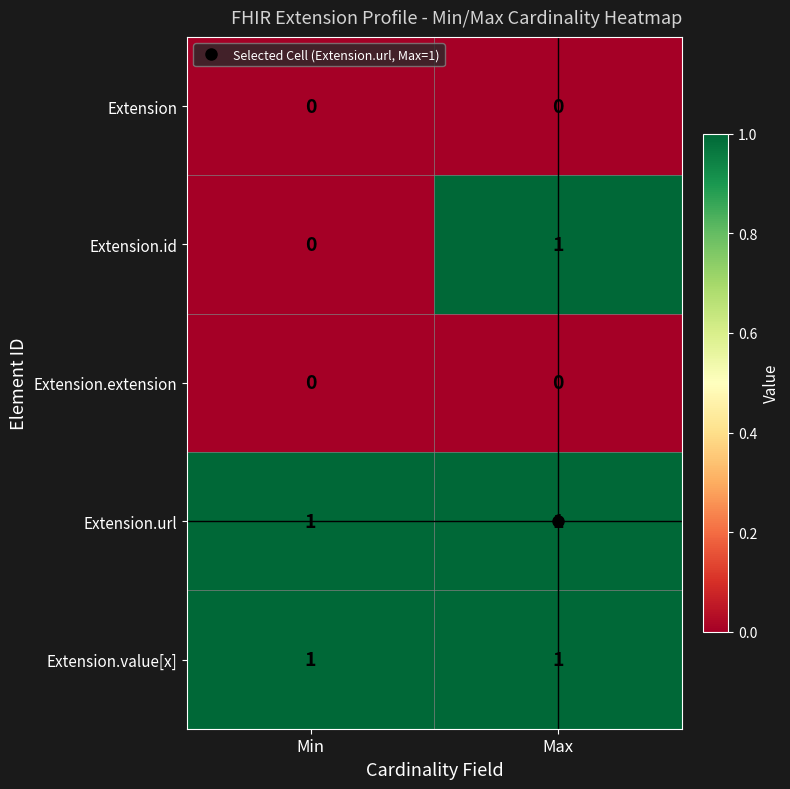

What is the difference between the highest and lowest values at Min?

1